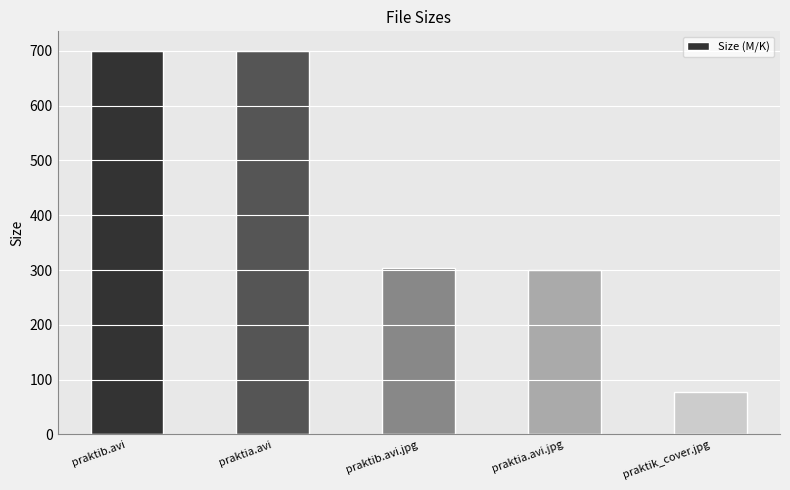

Which has a higher value, praktik_cover.jpg or praktia.avi?

praktia.avi